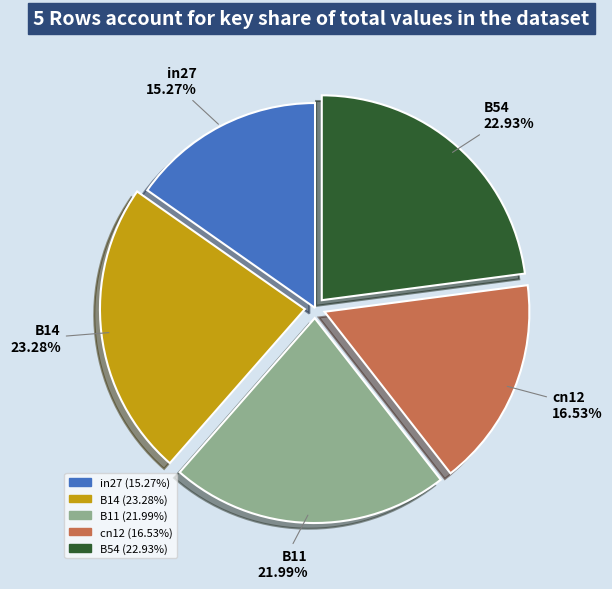

How many slices are in this pie chart?

5